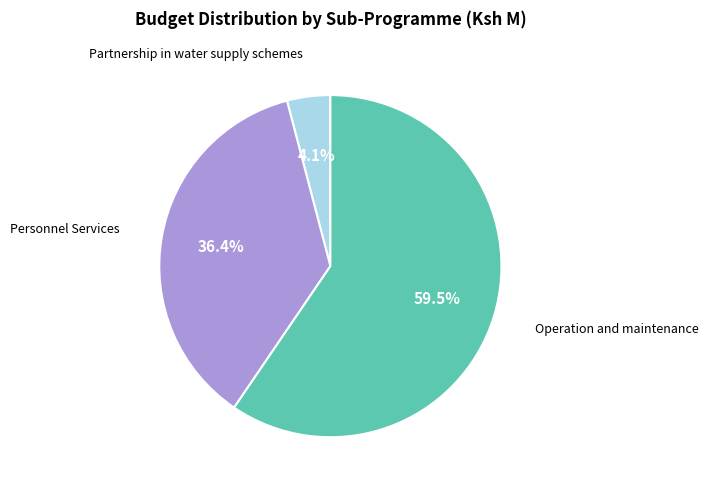

Does any single category account for the majority?

Yes